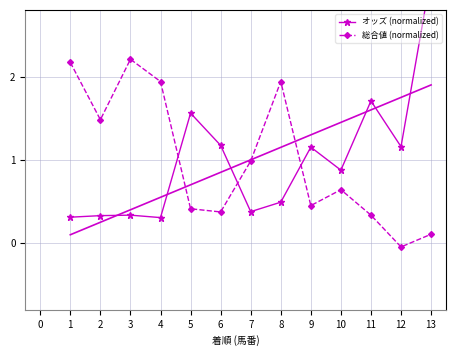

What is the greatest value displayed?

3.2